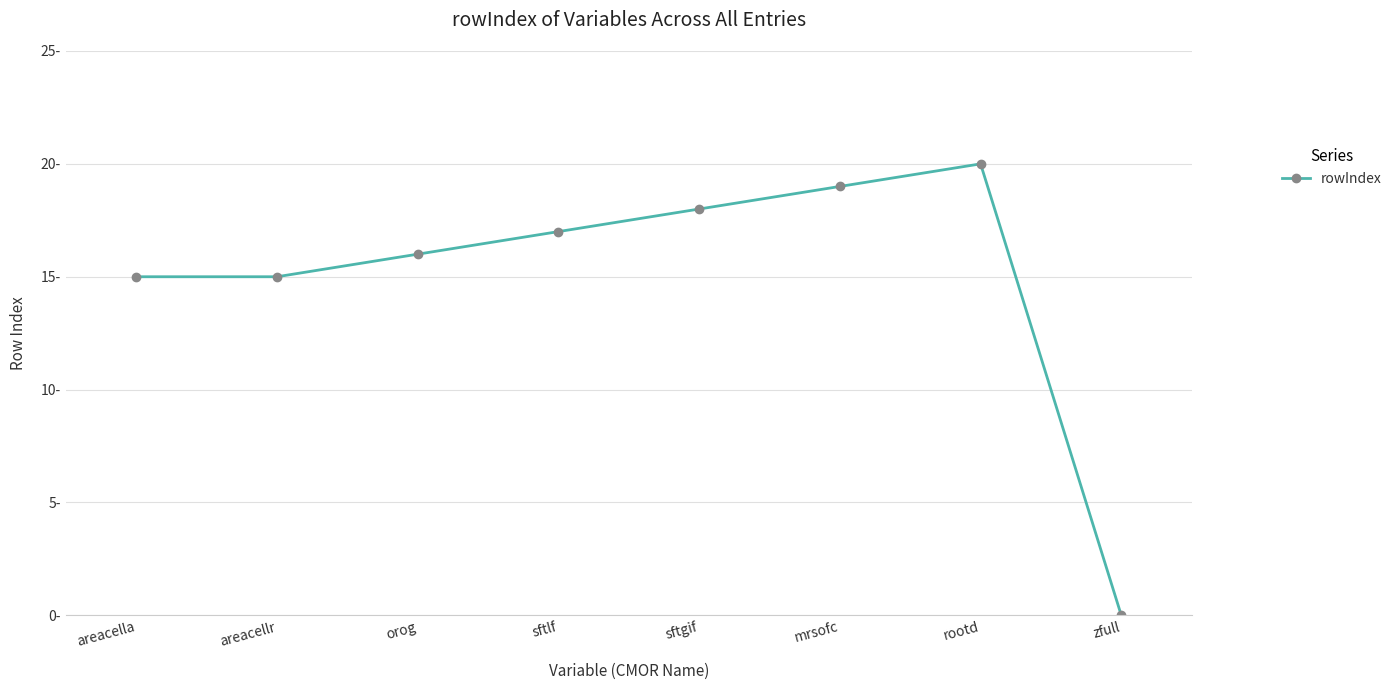

Does the chart have visible grid lines?

Yes